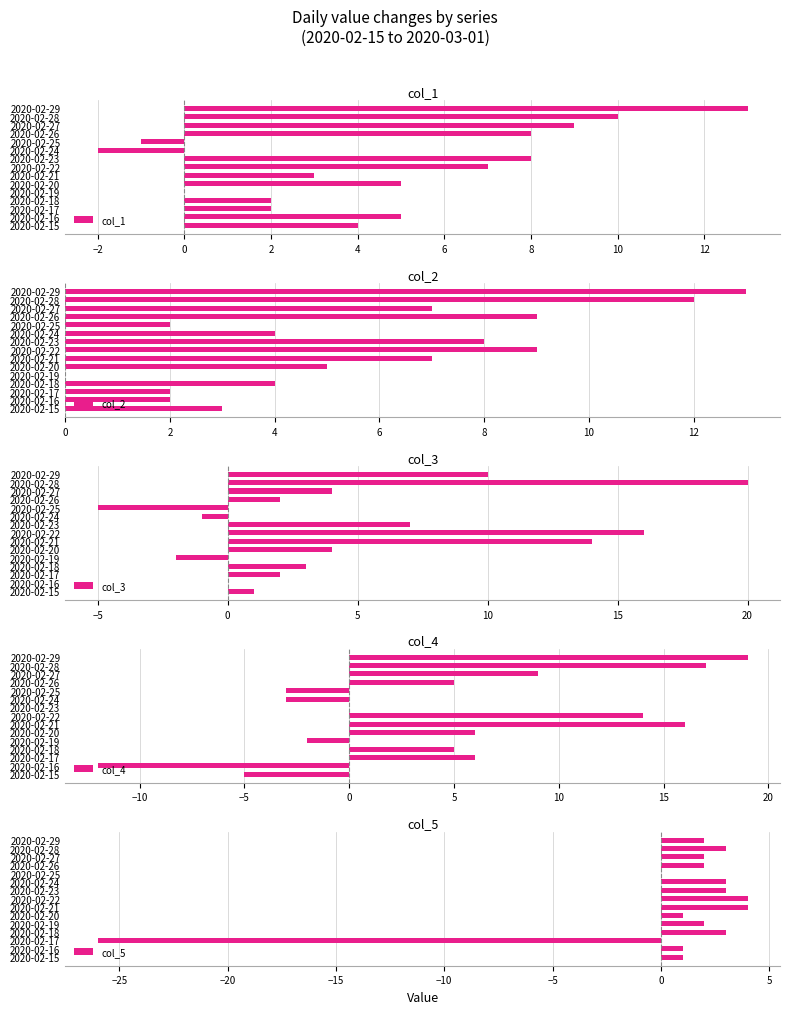

What is the value of the col_5 bar at the 2nd from the left?

1